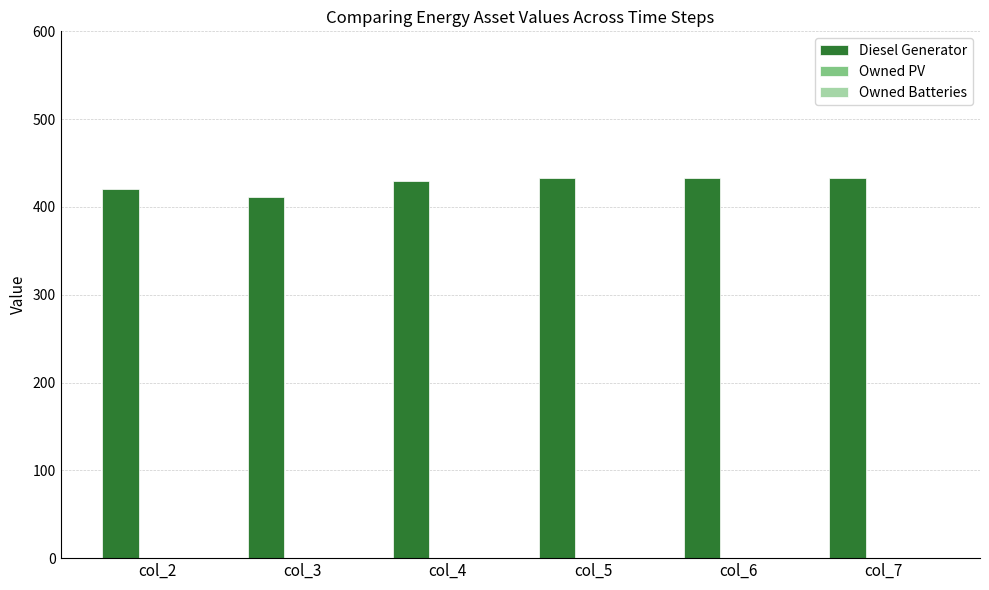

Between col_2 and col_5, which is larger?

col_5